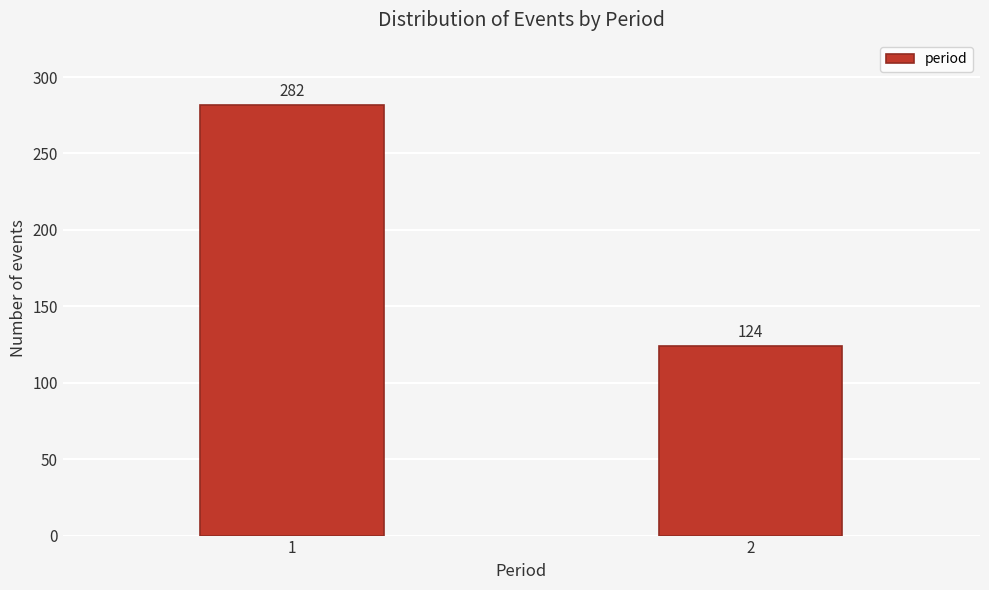

Reading left to right, list all the values displayed in this chart.

1=282	2=124